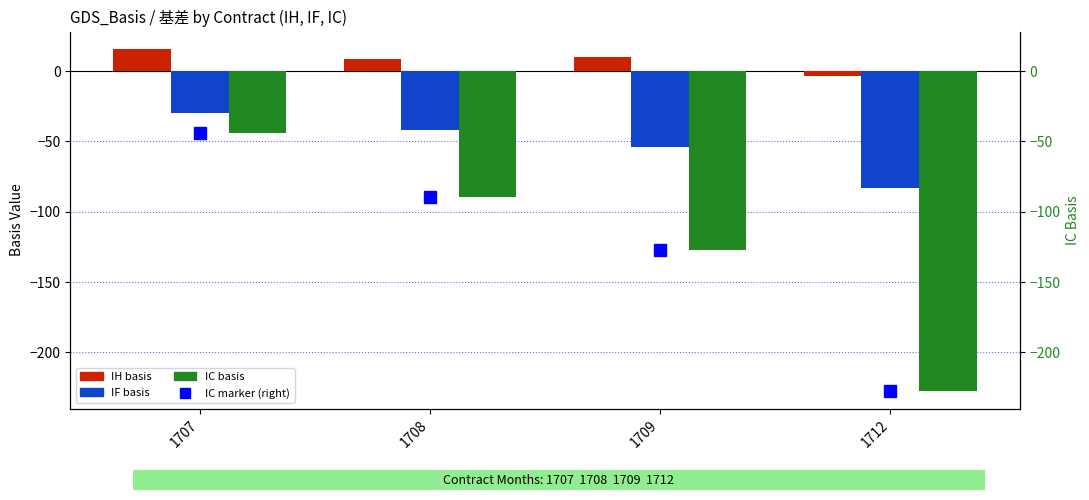

At how many categories does at least one series exceed -86?

4